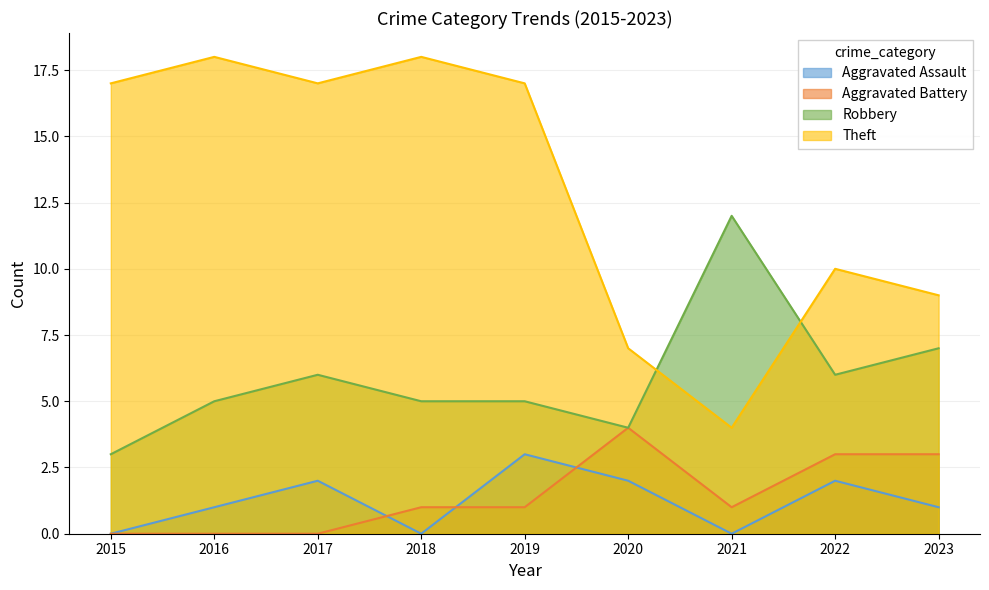

What is the difference between the maximum and minimum values in the Aggravated Battery series?

4